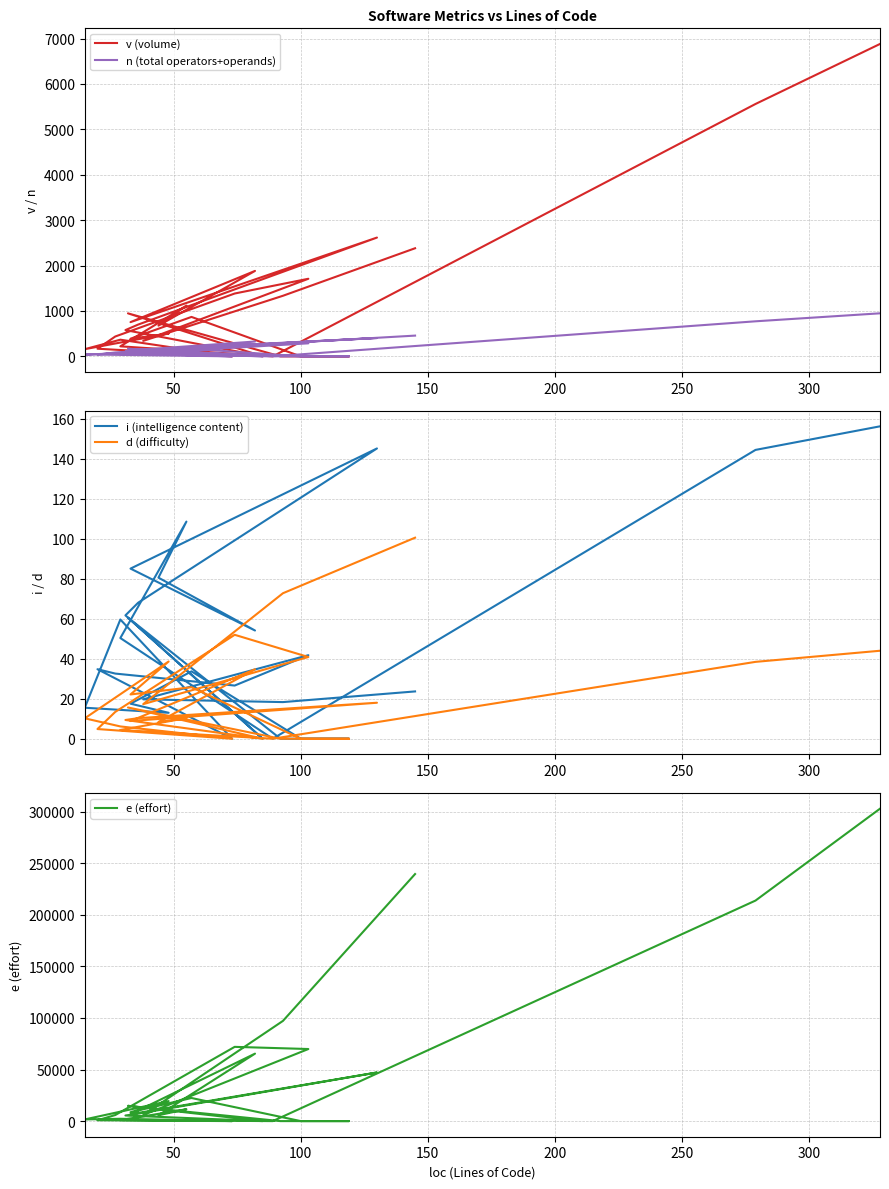

Does the chart display data point markers on the line(s)?

No